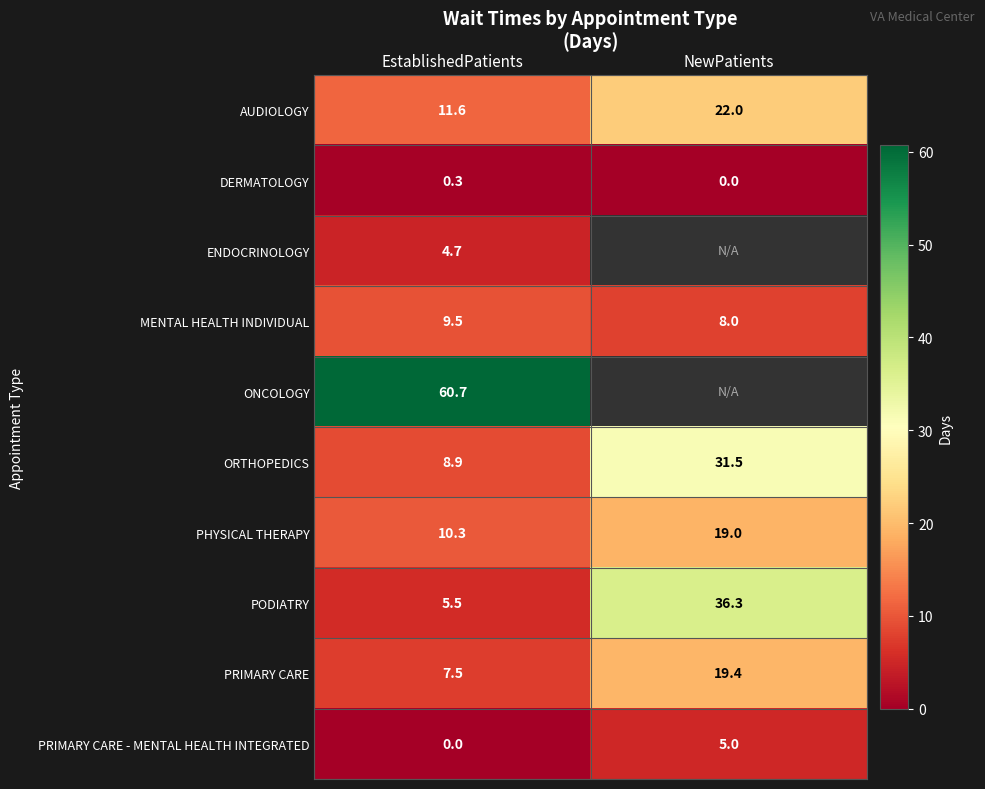

How many data points in AUDIOLOGY are less than 22?

1